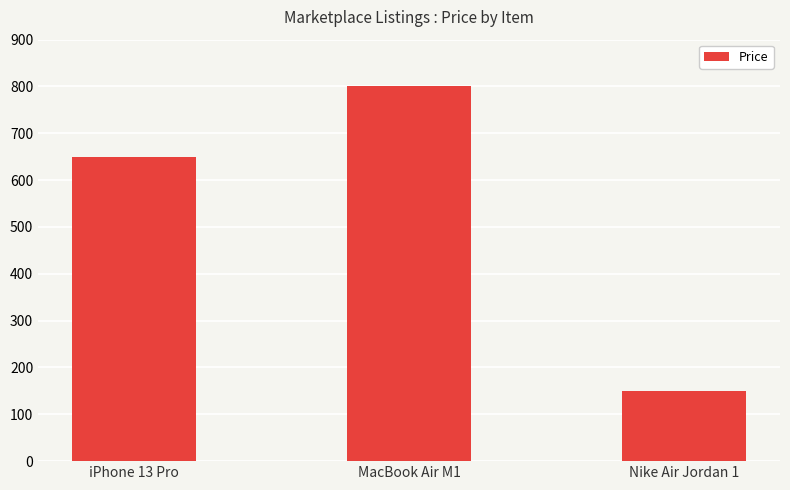

Approximately how many times larger is the value at iPhone 13 Pro compared to Nike Air Jordan 1?

4.3